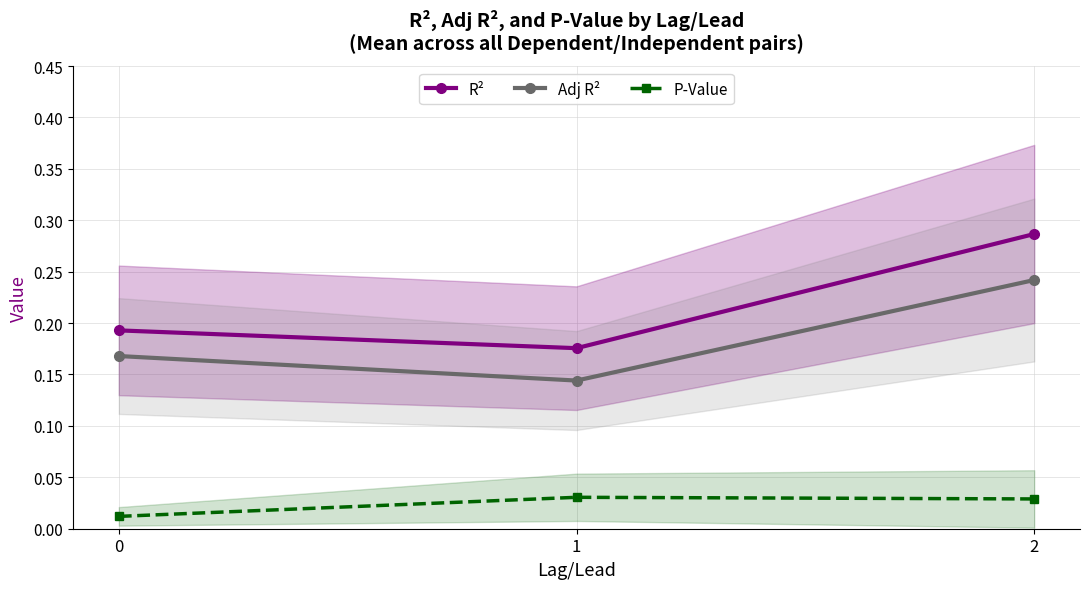

Is the value of P-Value at 2 greater than the value of R² at 2?

No